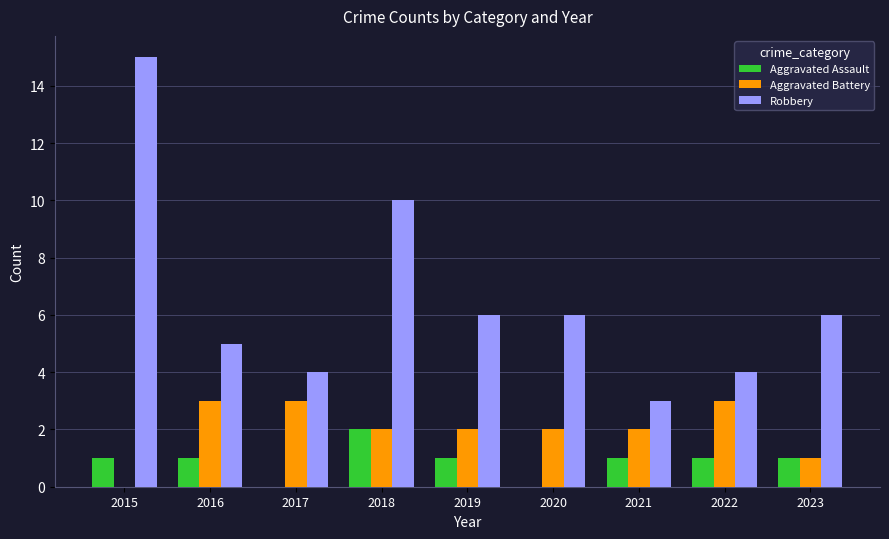

What are all the series names shown in the legend?

Aggravated Assault, Aggravated Battery, Robbery